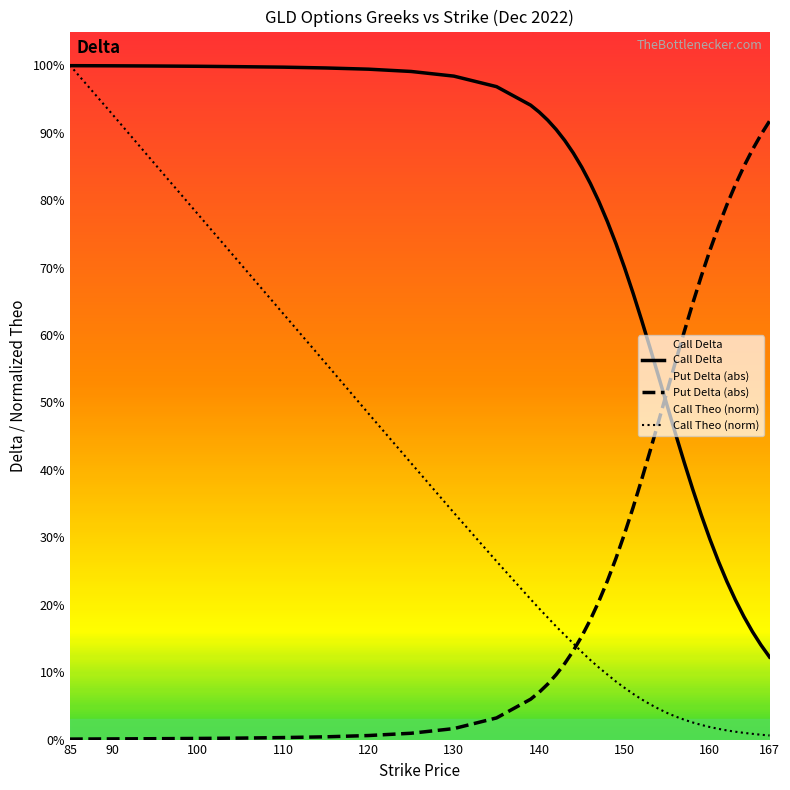

At 90, list the series in order from smallest to largest.

Put Delta (abs), Call Theo (norm), Call Delta